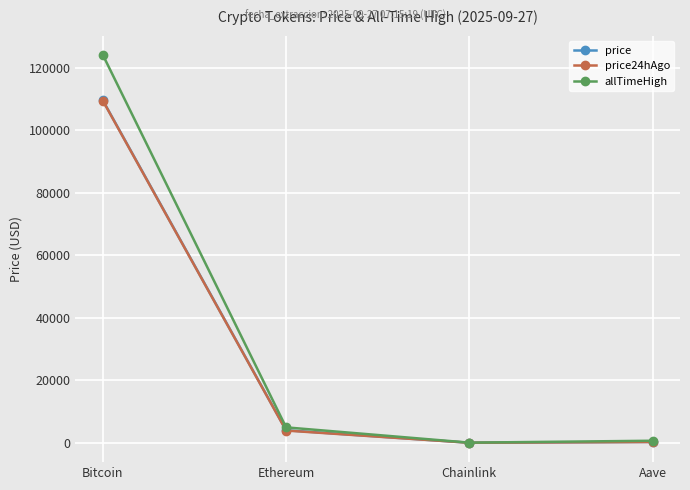

True or false: price has a value of 109591.0 at Bitcoin.

True